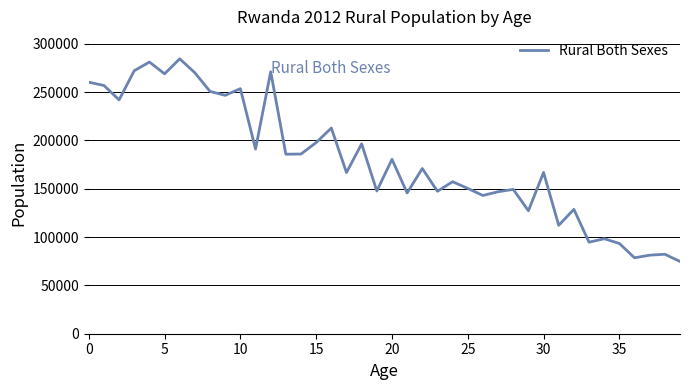

What is the greatest value displayed?

284522